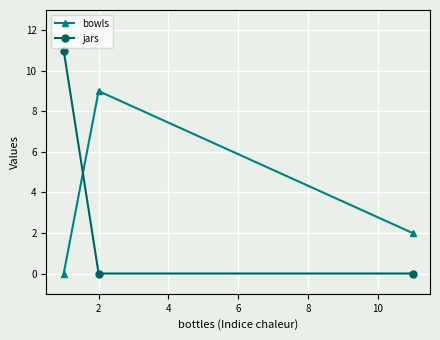

What is the sum of all jars values?

11